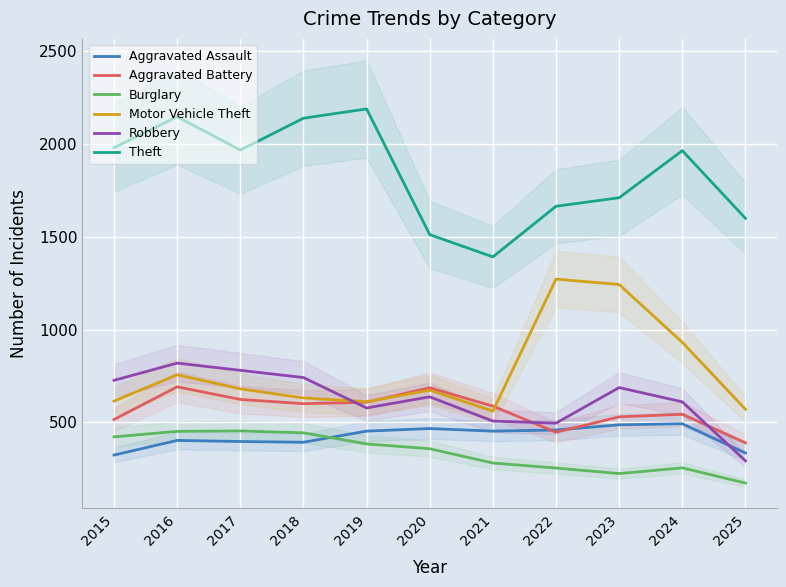

At how many categories does at least one series exceed 1285?

11